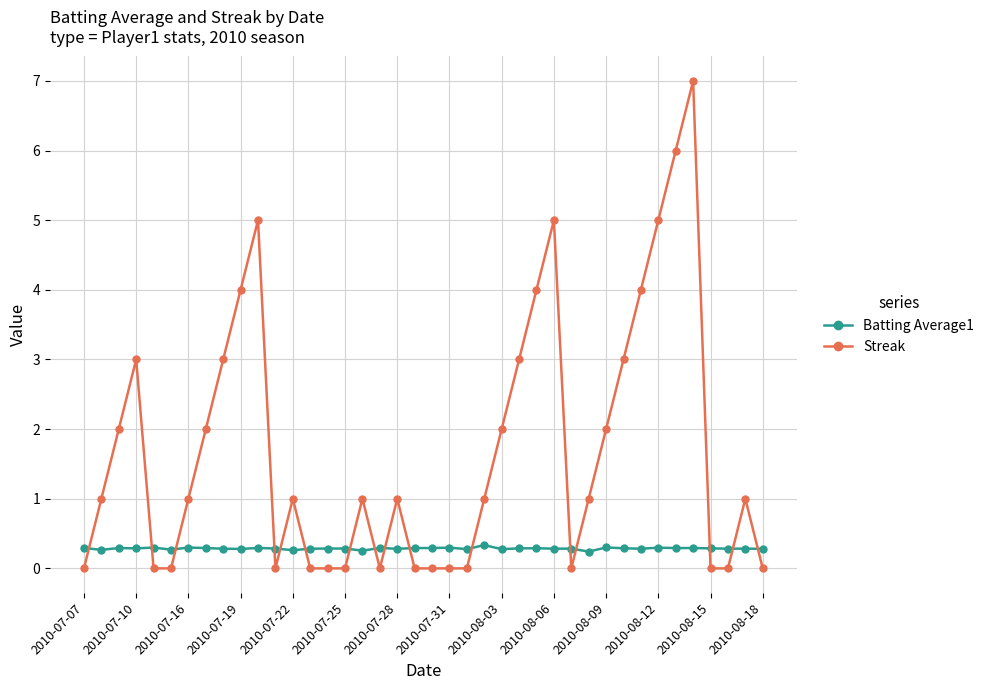

How many intersections are there between Batting Average1 and Streak?

16